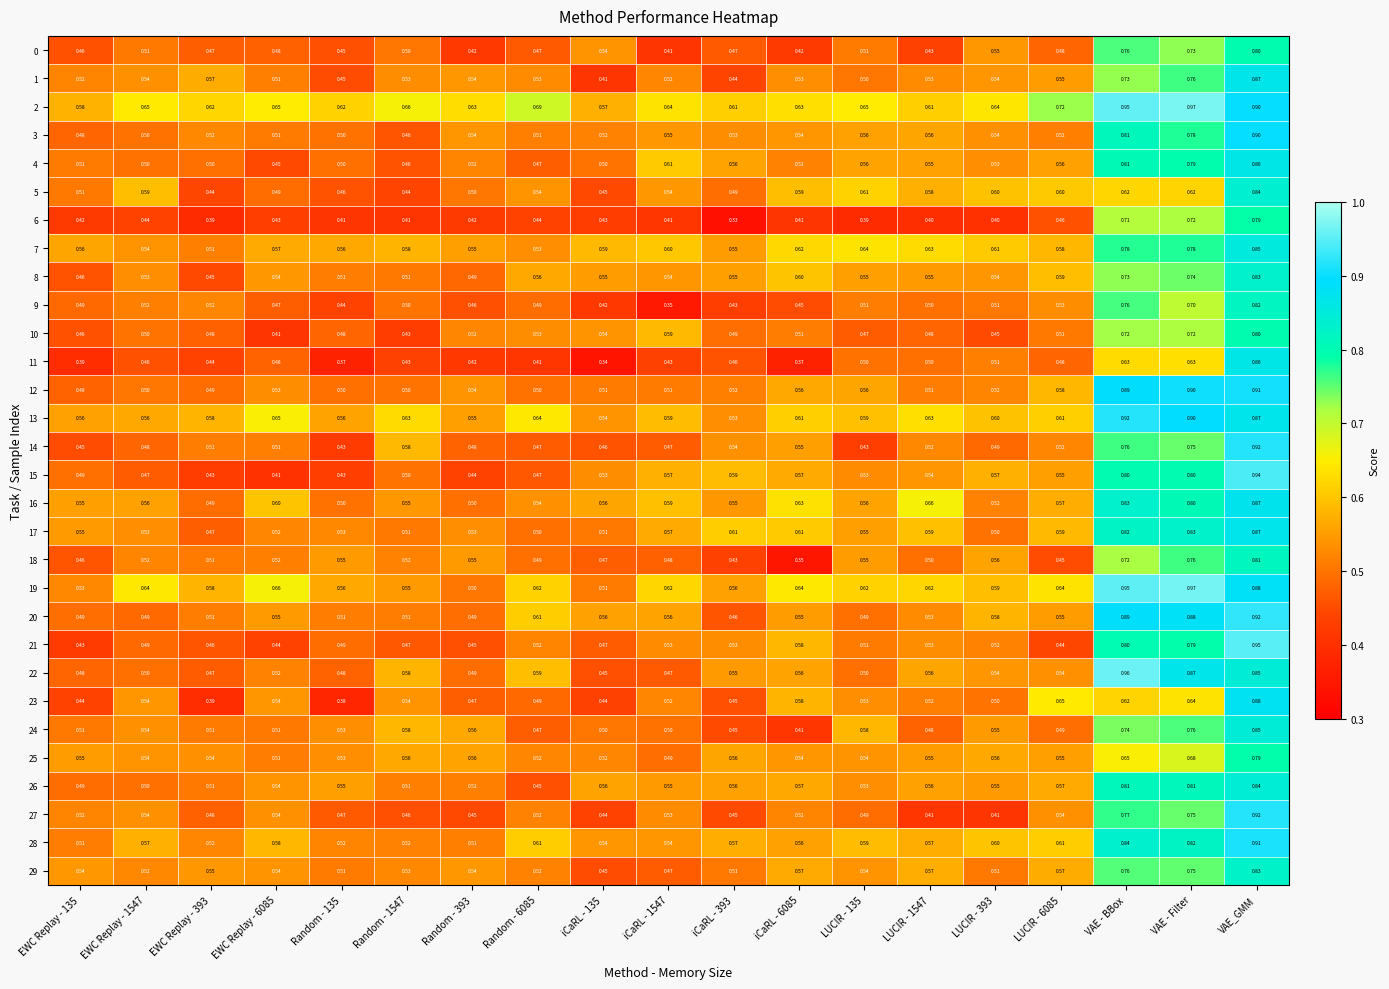

At which category does the chart reach its peak across all series?

VAE - Filter